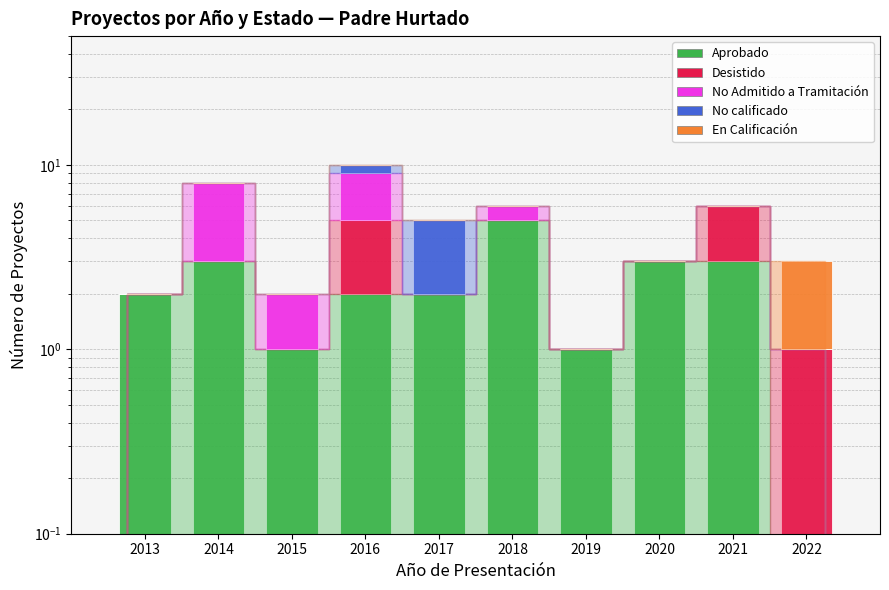

How many distinct data groups are displayed?

5